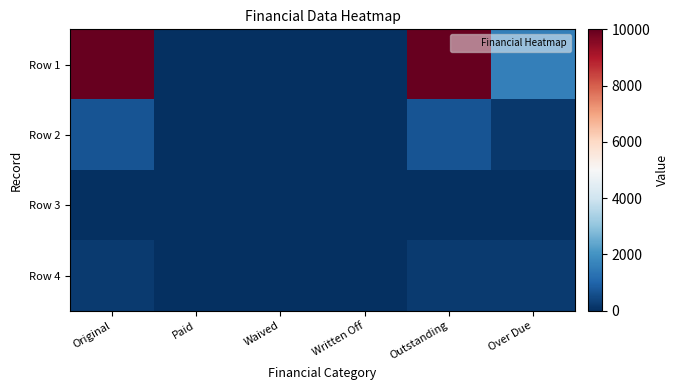

At how many categories does at least one series exceed 2625?

2